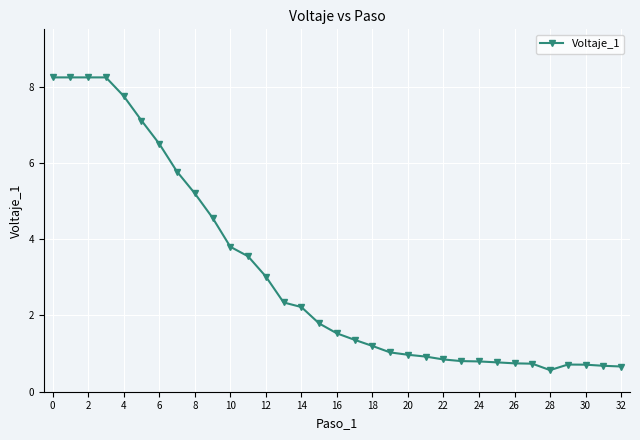

What is the value of the 26th point from the left?

0.8